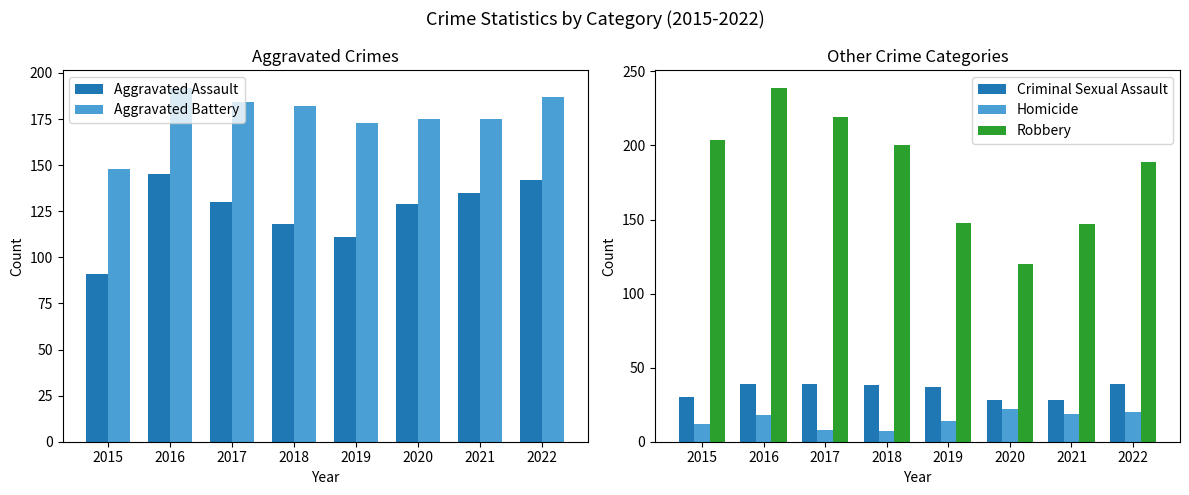

What is the difference between the second highest and minimum values in the Aggravated Battery series?

39